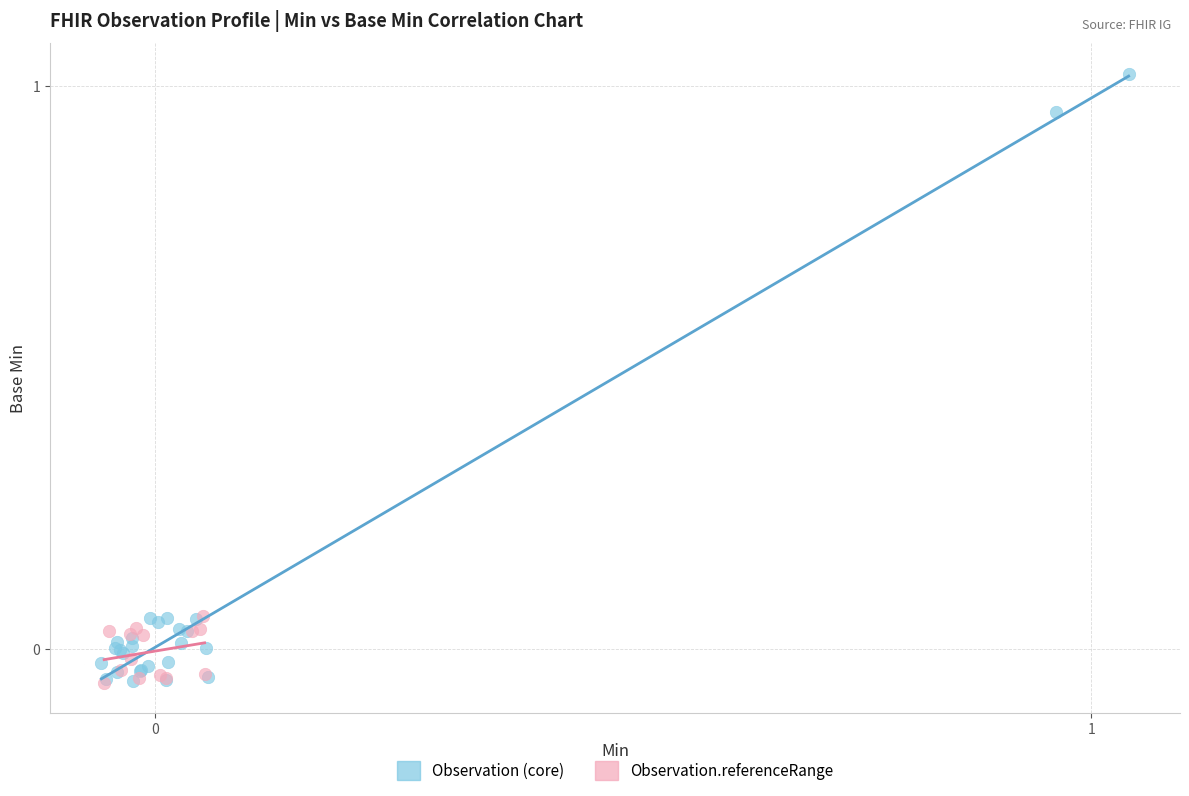

Which series has the widest spread of Y values?

Observation (core)